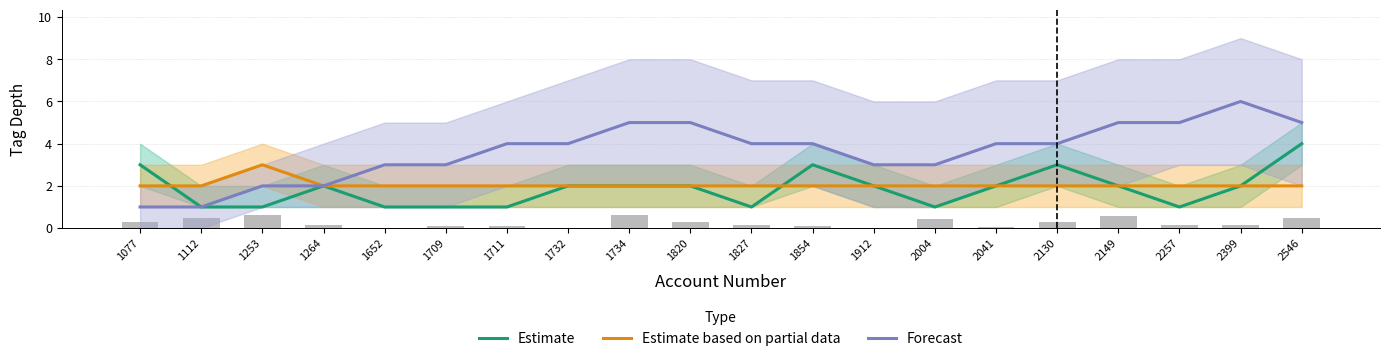

Which series has the largest range (max minus min)?

Forecast